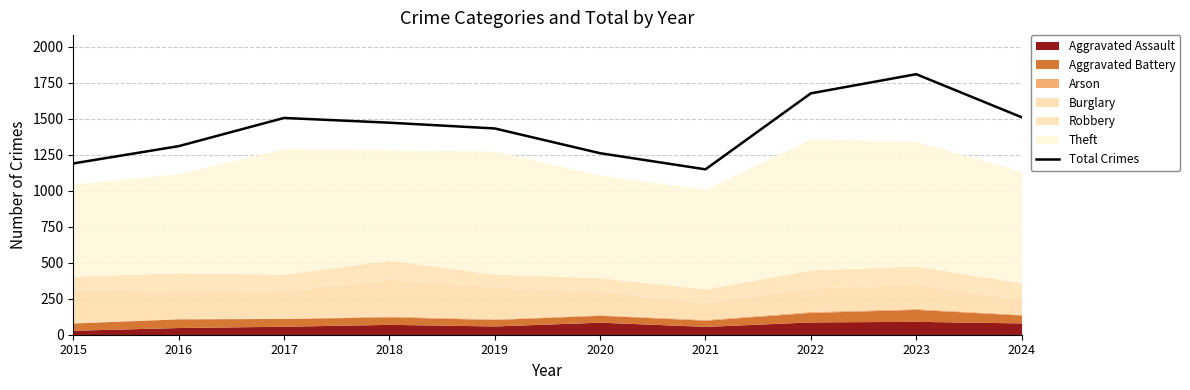

Rank the categories by value from highest to lowest.

2023, 2022, 2024, 2017, 2018, 2019, 2016, 2020, 2015, 2021